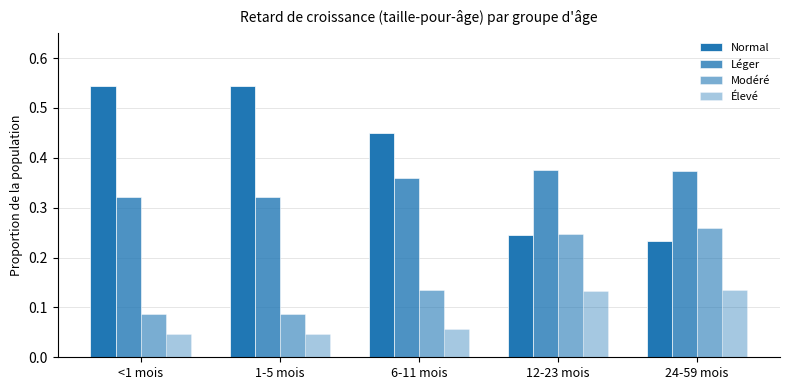

Which category has the highest value across all series?

<1 mois